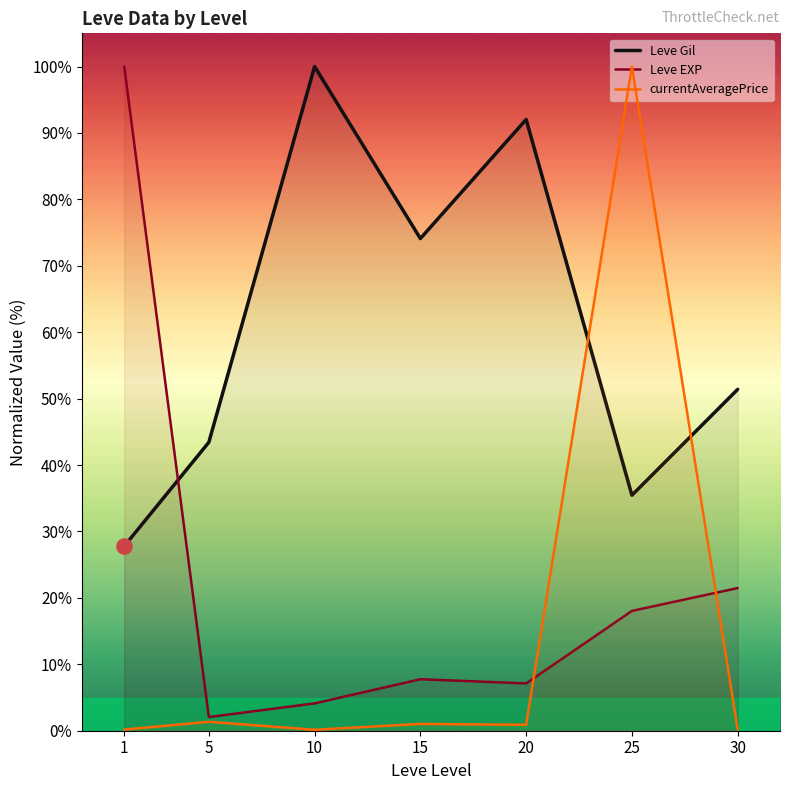

Is the value of Leve EXP at 1 greater than the value of currentAveragePrice at 30?

Yes